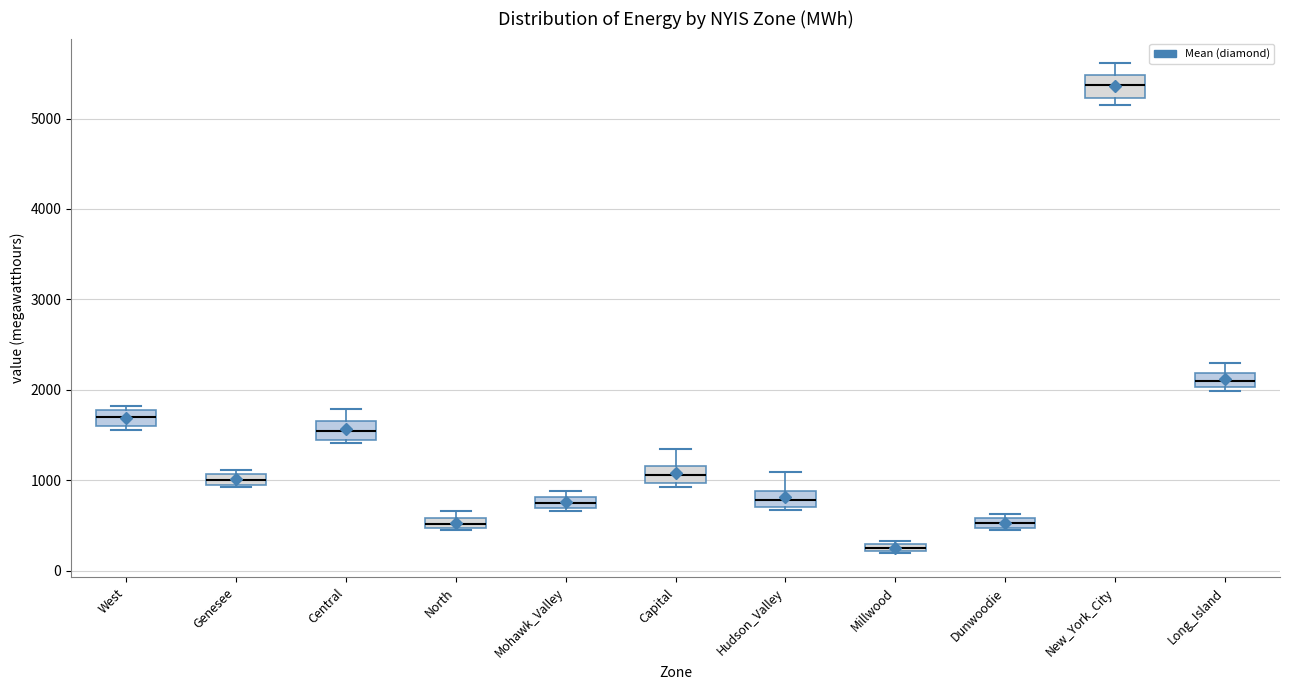

Where is the lower edge of the box for West on the y-axis? The values are not printed on the chart, so give them approximately, as read against the axis.

1600